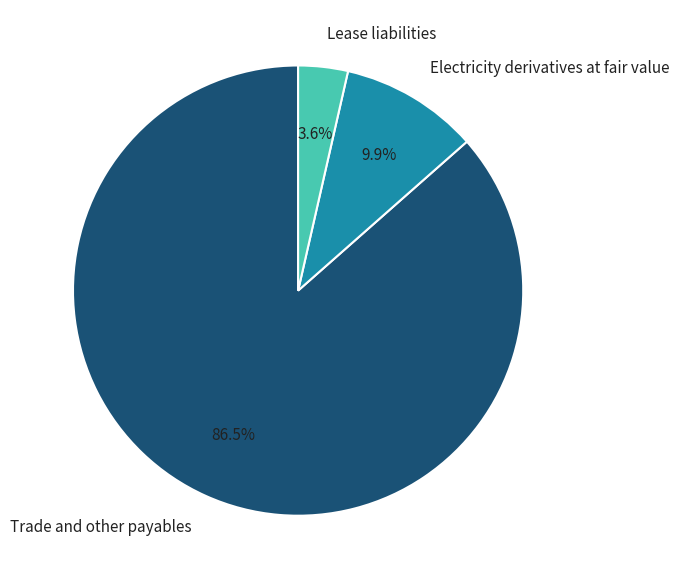

Approximately how many times larger is the value at Electricity derivatives at fair value compared to Lease liabilities?

2.8